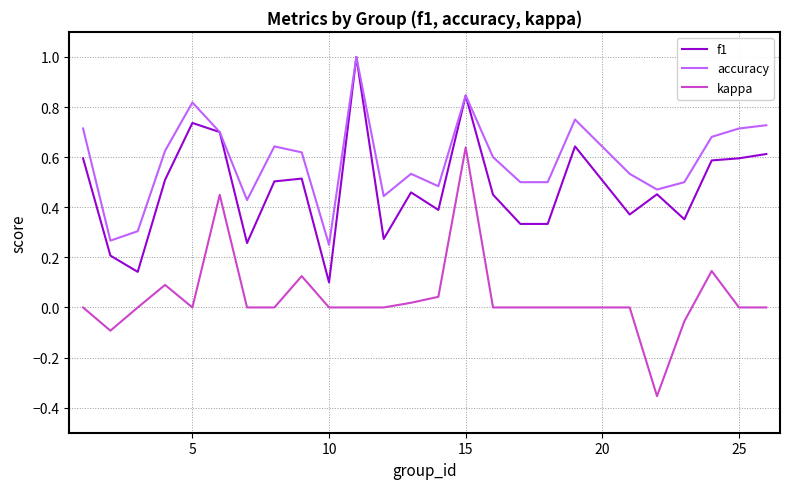

True or false: kappa and accuracy intersect in this chart.

False